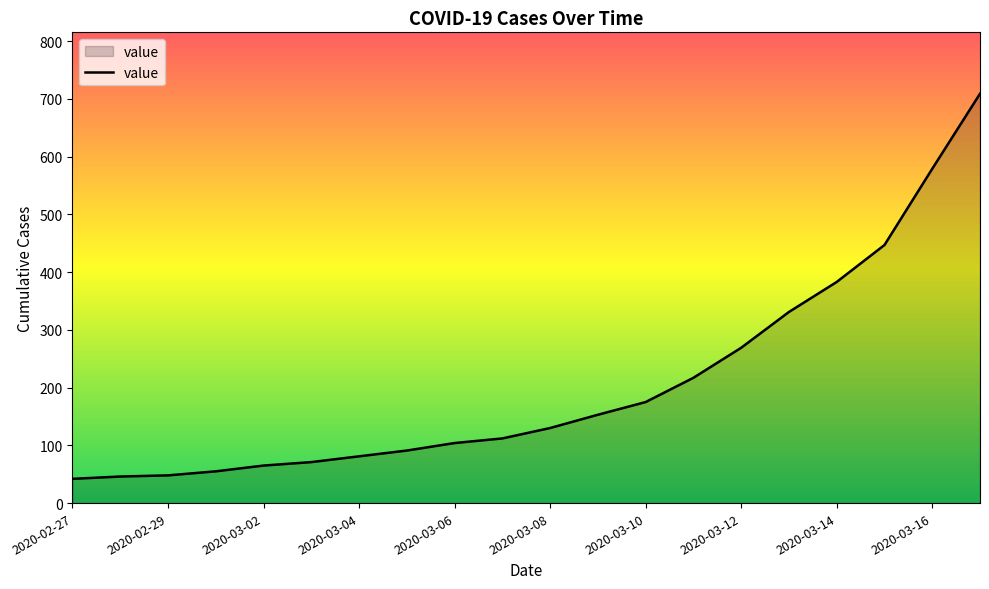

What is the minimum value shown in the chart?

42